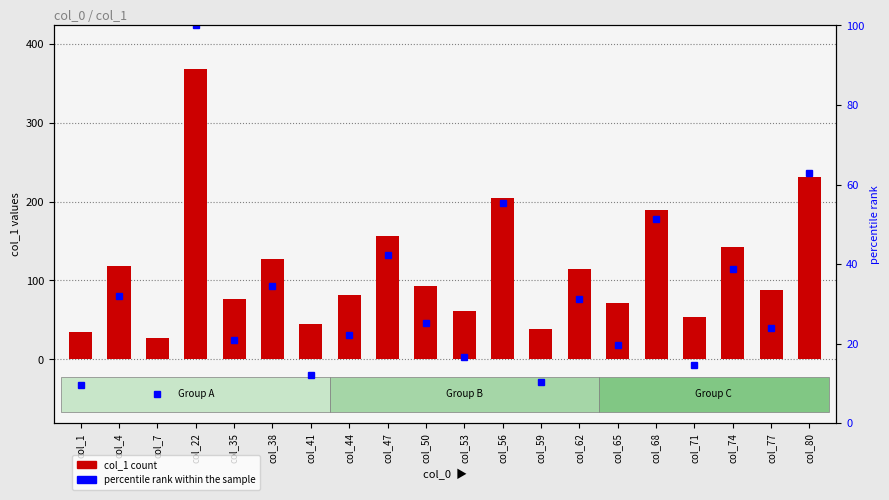

Is the value of col_1 count at col_65 greater than the value of percentile rank within the sample at col_35?

Yes